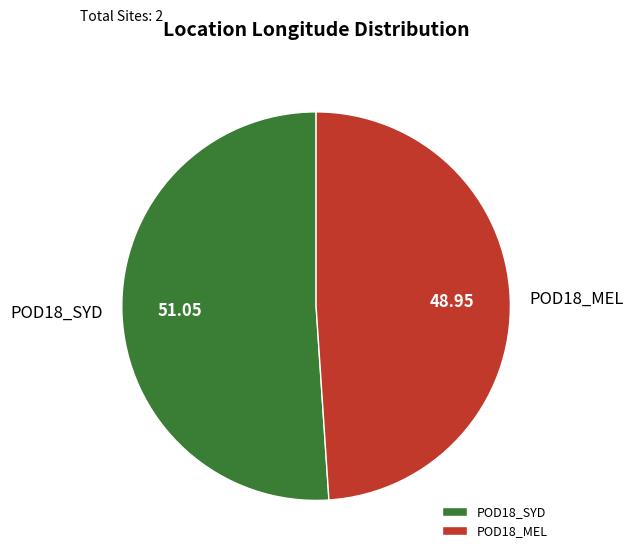

Which has a higher value, POD18_SYD or POD18_MEL?

POD18_SYD